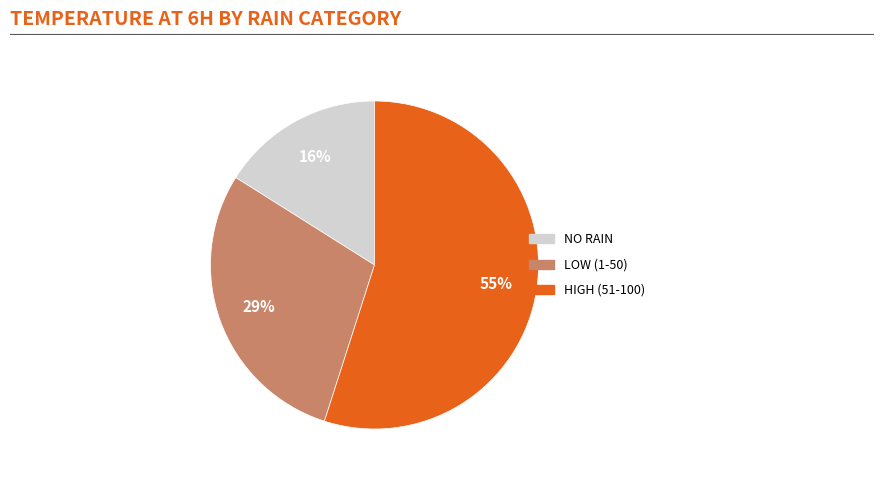

To the nearest percent, what is the difference between the largest and smallest slice percentages?

39%